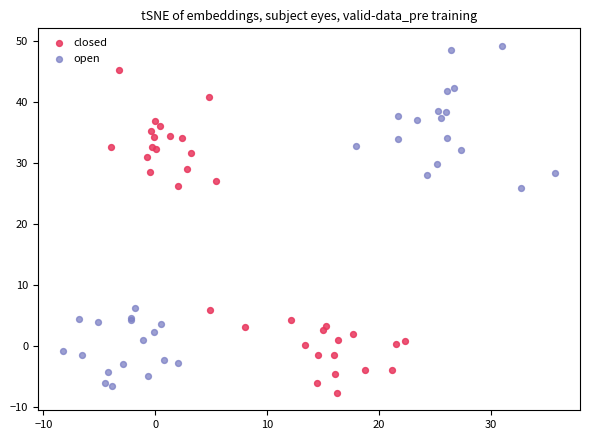

Which series reaches the maximum Y coordinate?

open